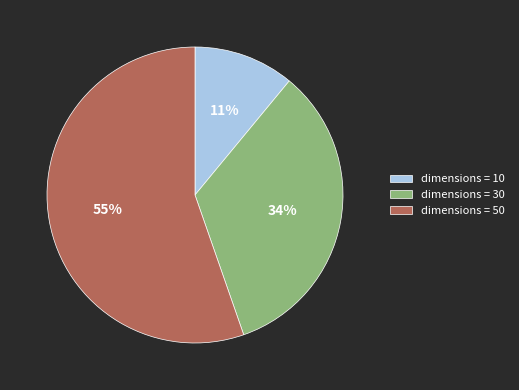

What is the ratio of the value at dimensions = 50 to the value at dimensions = 30?

1.6